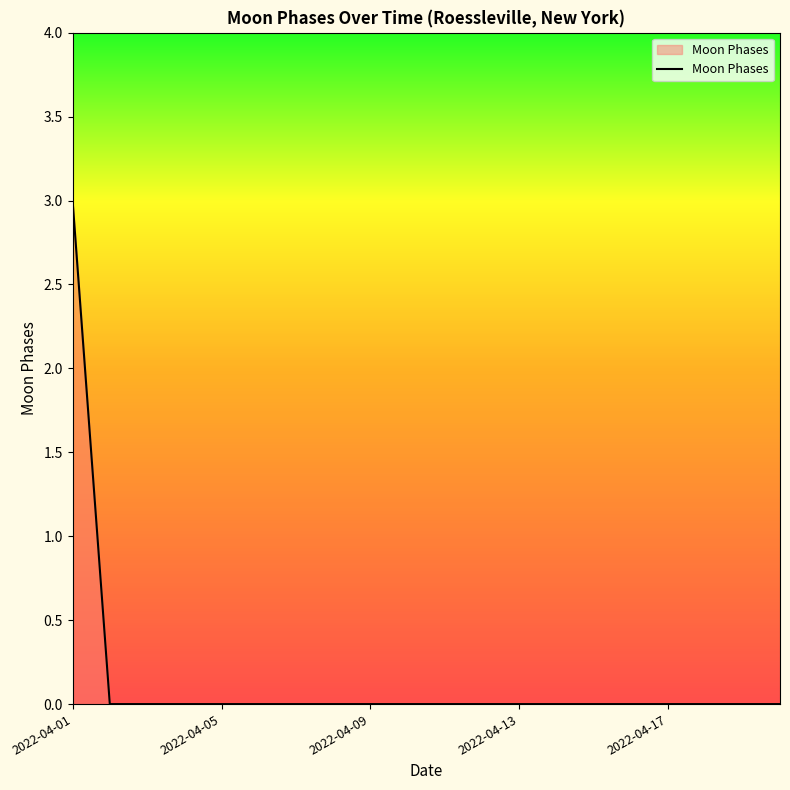

What is the maximum value shown in the chart?

3